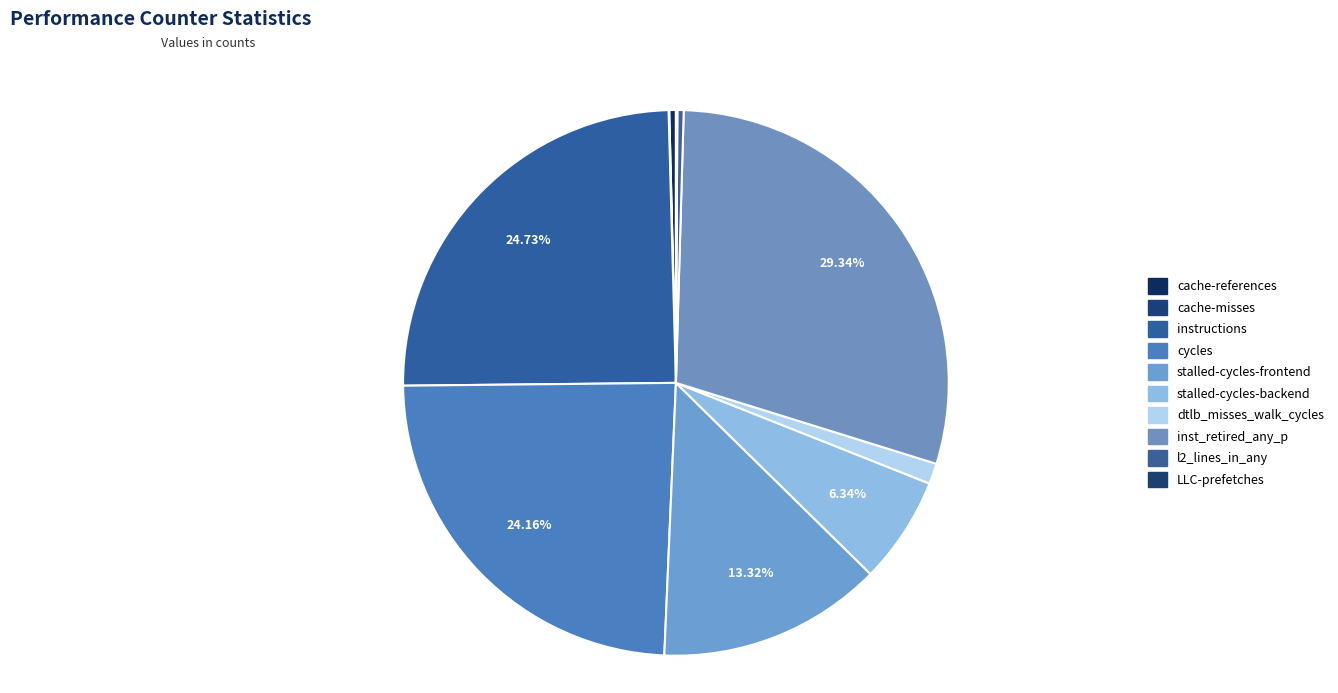

How many slices are in this pie chart?

10